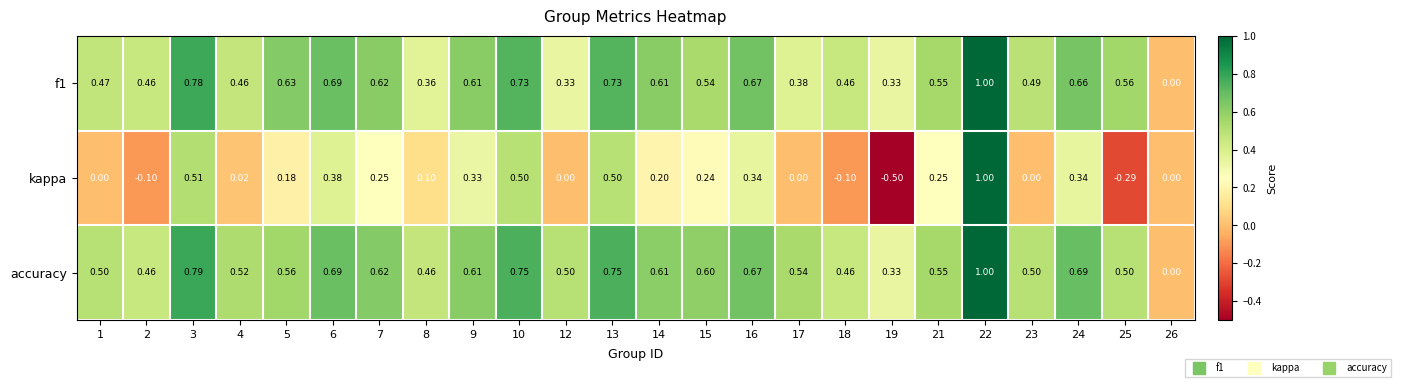

Which series has the largest total across all categories?

accuracy